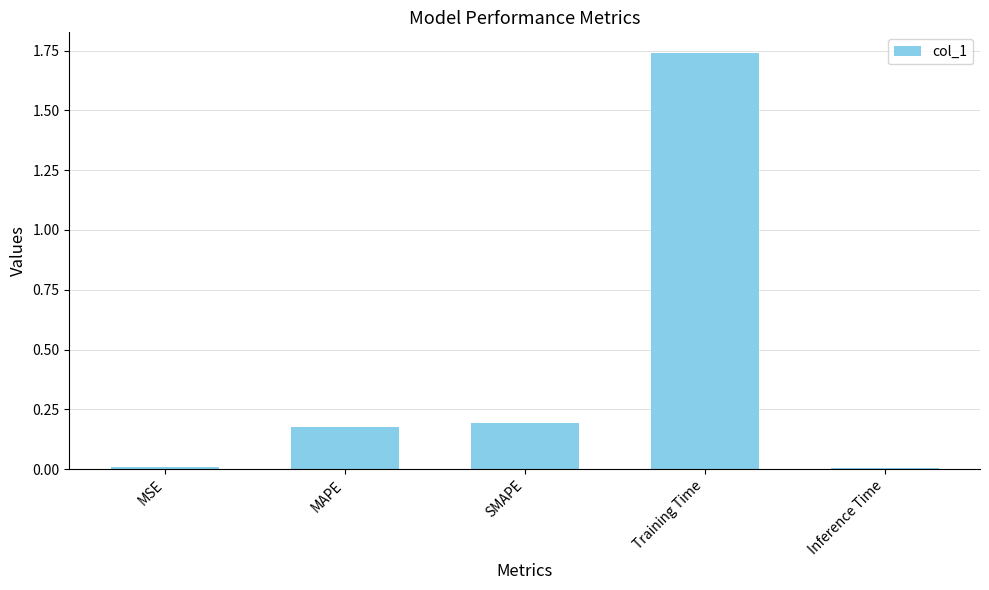

What position from the right is Inference Time?

1